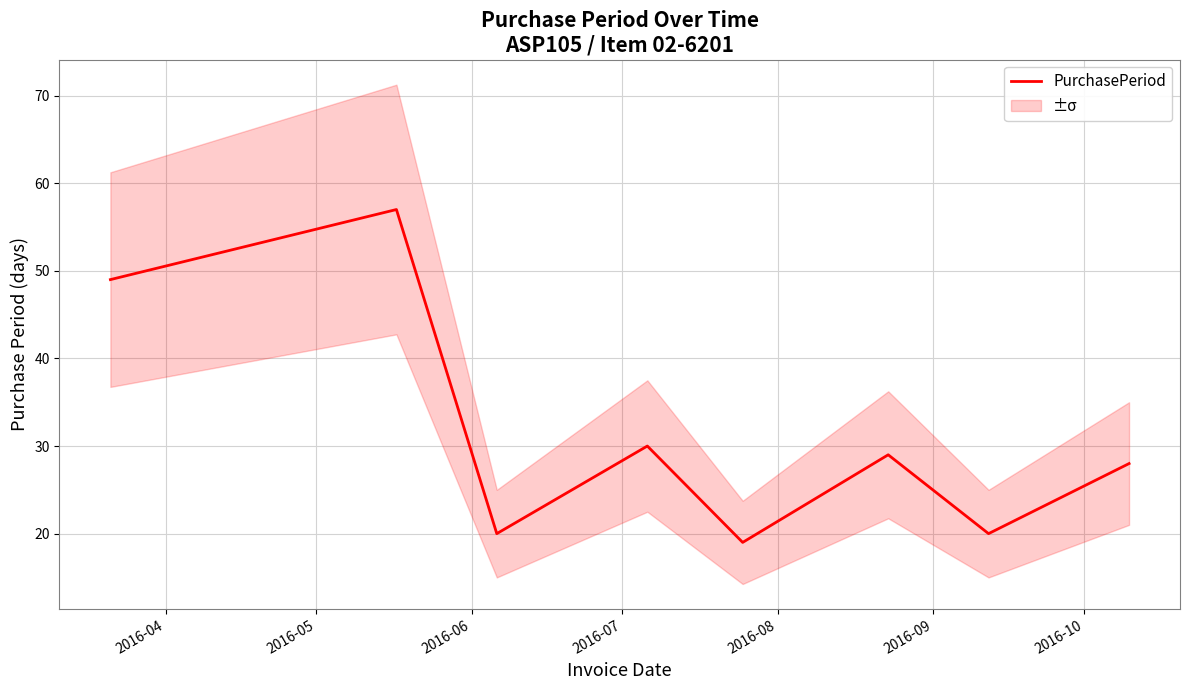

Is it true that the value at 2016-05 is 57?

True